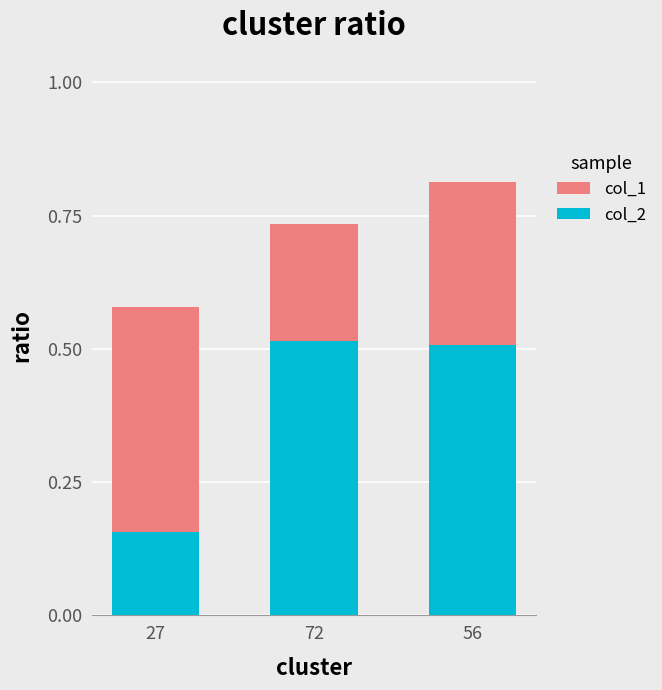

What are all the series names shown in the legend?

col_1, col_2